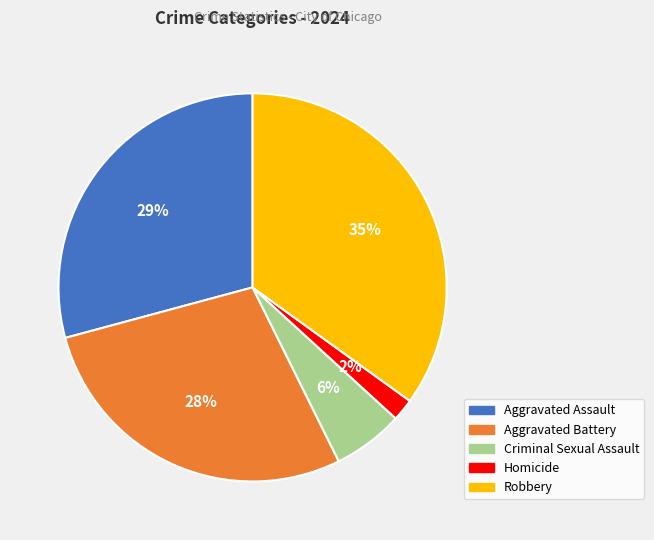

True or false: Aggravated Assault accounts for 29% of the total.

True